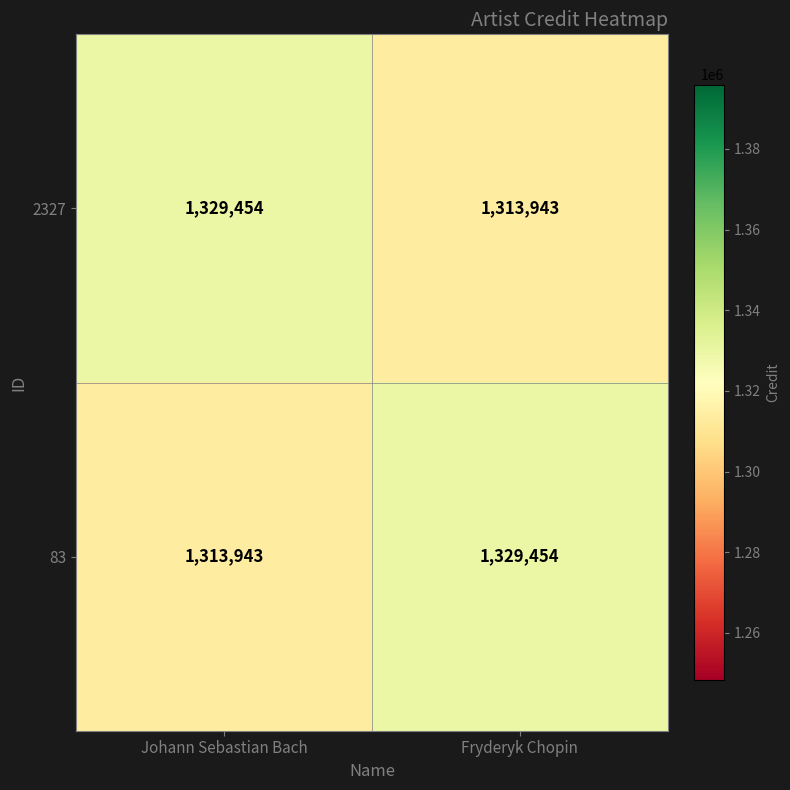

True or false: 2327 has a value of 513876 at Fryderyk Chopin.

False